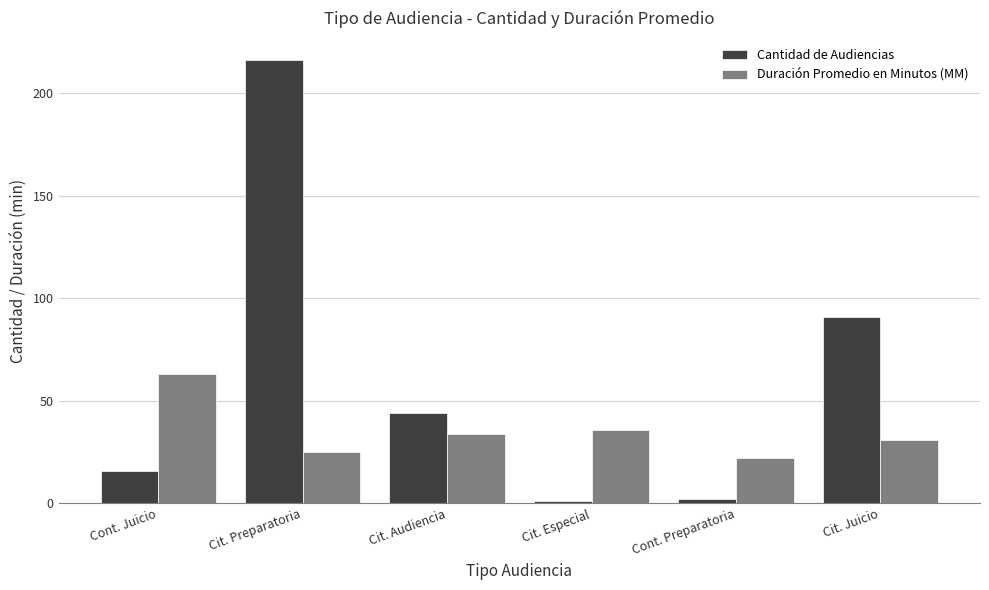

Reading left to right, list all the values displayed in this chart.

Cantidad de Audiencias: Cont. Juicio=16	Cit. Preparatoria=216	Cit. Audiencia=44	Cit. Especial=1	Cont. Preparatoria=2	Cit. Juicio=91
Duración Promedio en Minutos (MM): Cont. Juicio=63	Cit. Preparatoria=25	Cit. Audiencia=34	Cit. Especial=36	Cont. Preparatoria=22	Cit. Juicio=31